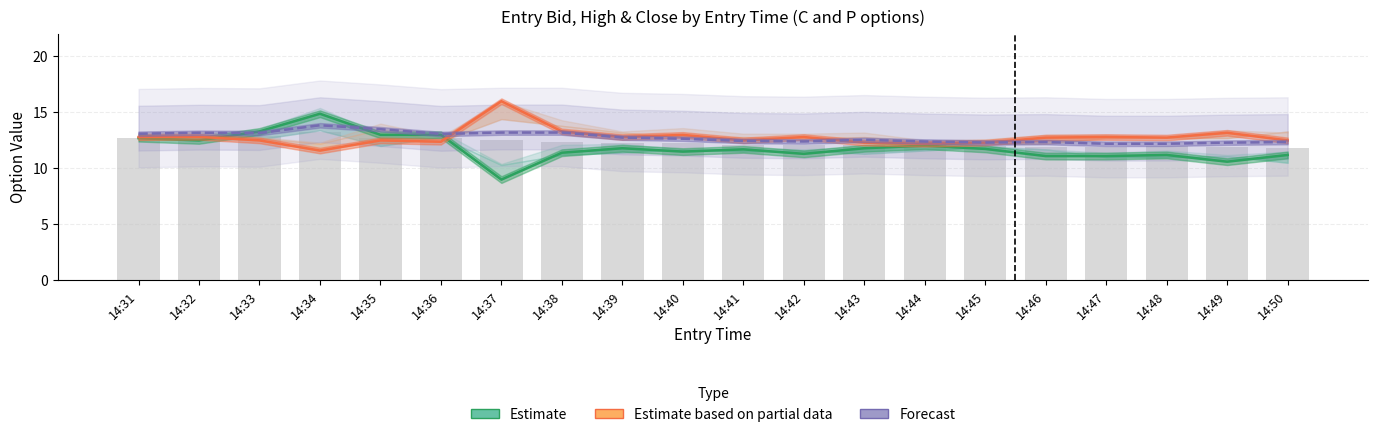

What is the difference between the maximum and second lowest values in the Forecast (envelope) series?

1.7